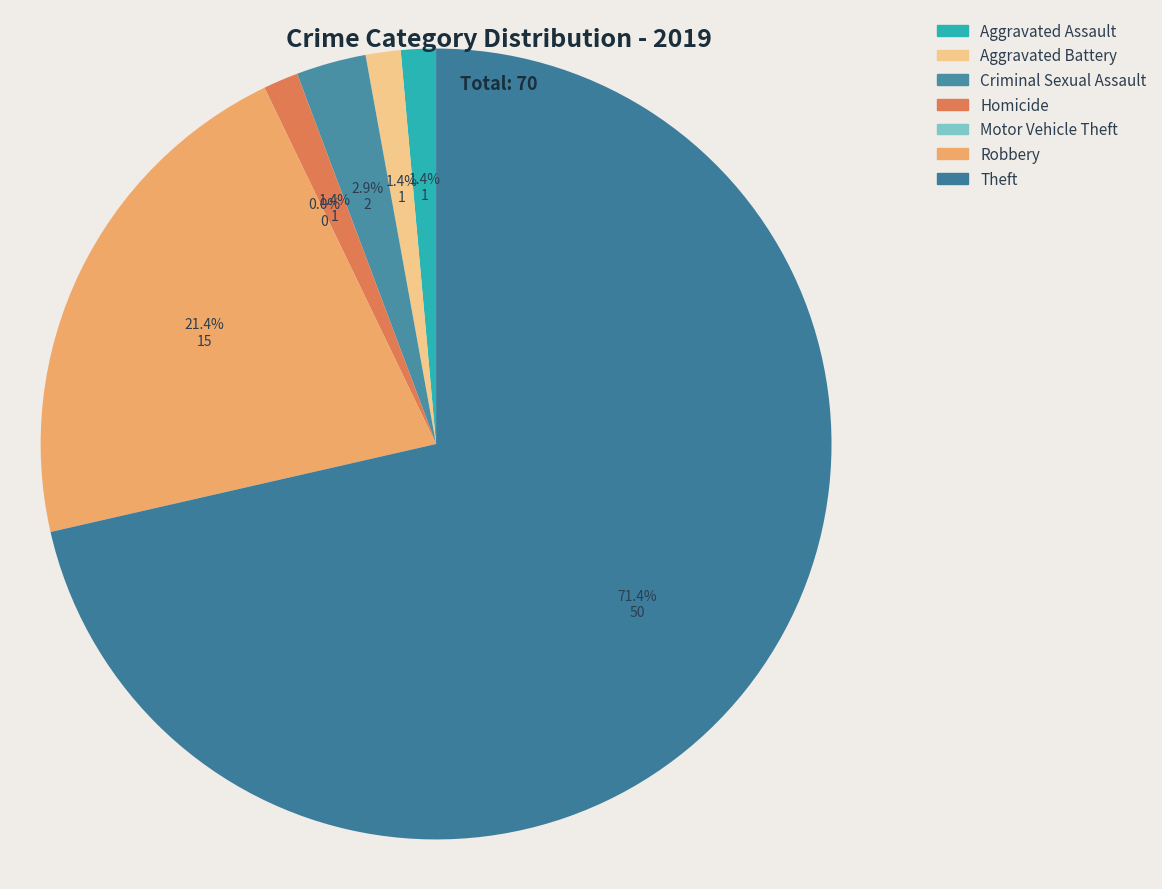

Is Theft the majority of the pie?

Yes